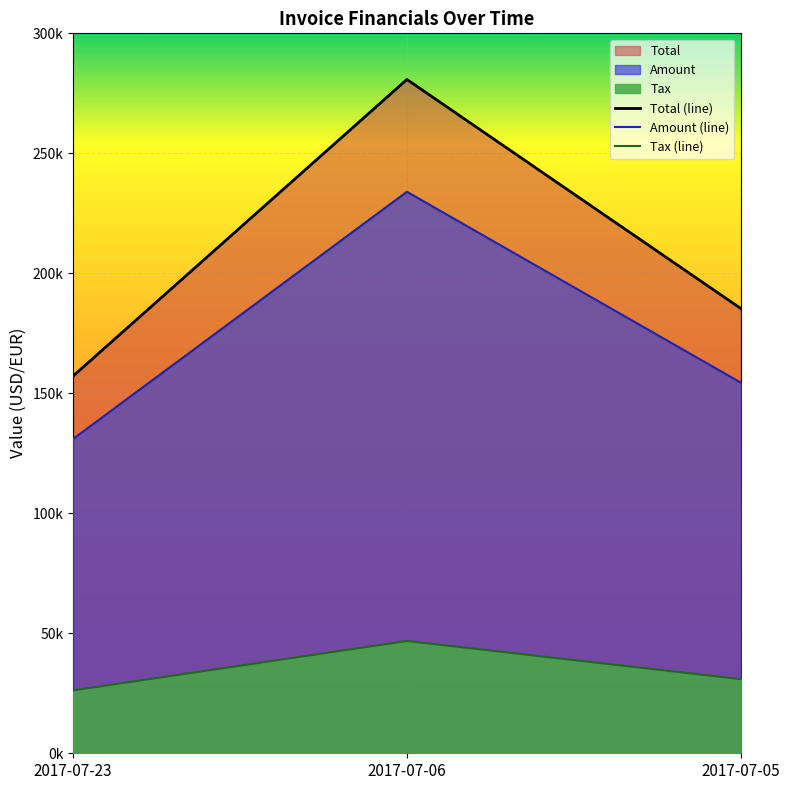

What value does the Amount series have at 2017-07-05?

154465.0